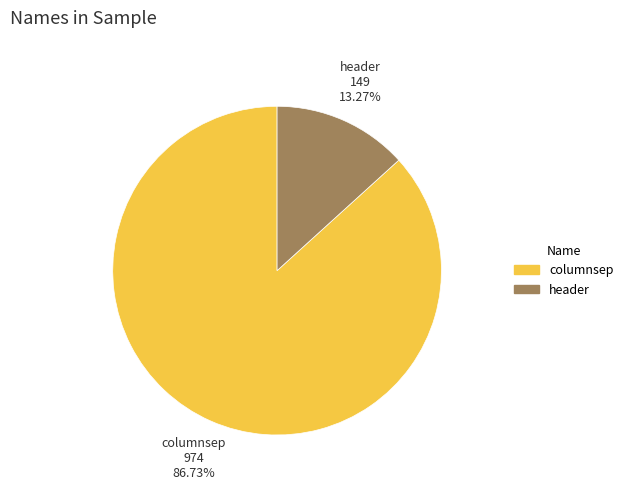

How many slices are in this pie chart?

2